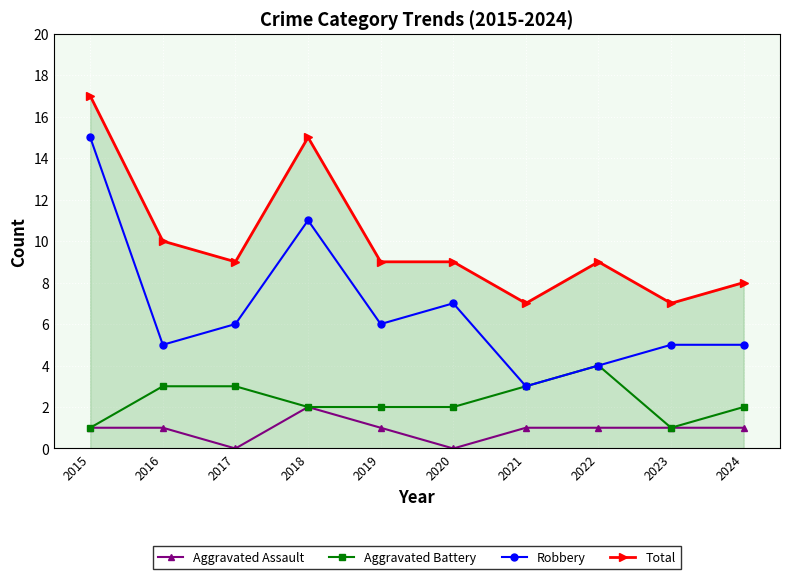

What value does the Aggravated Battery series have at 2017?

3